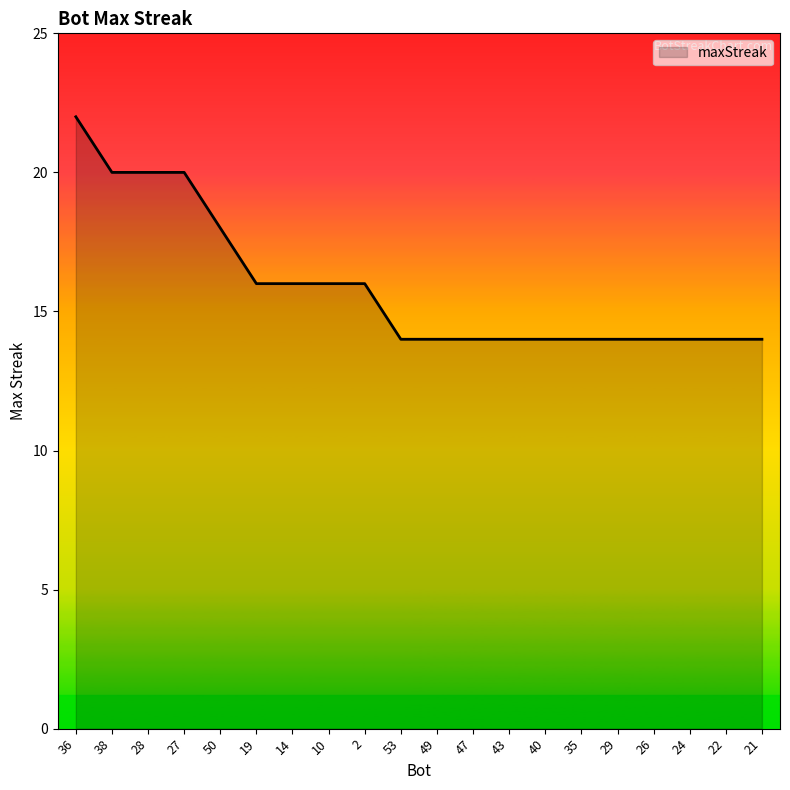

What value does the data have at 50?

18